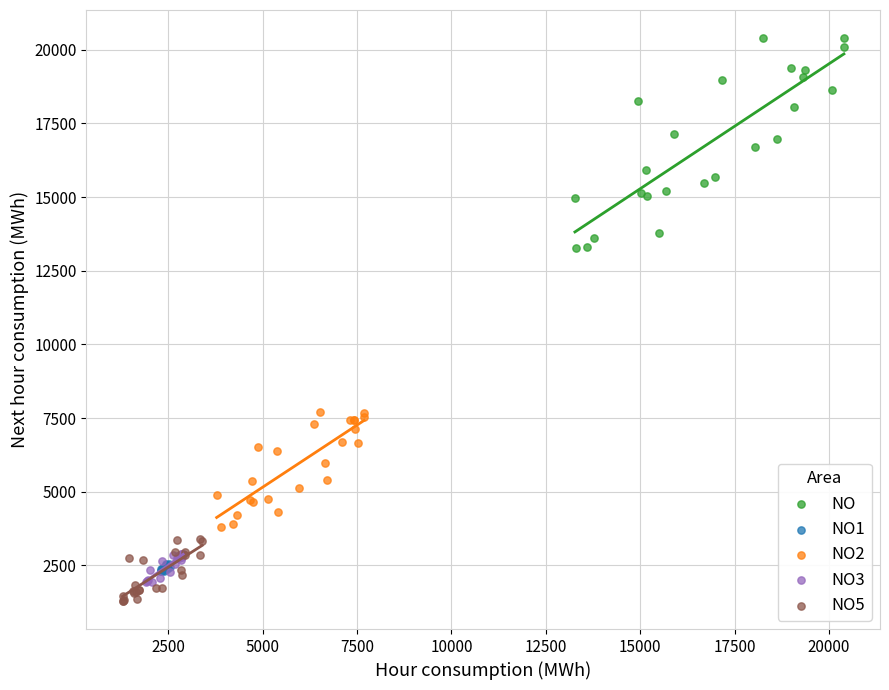

Which series contains the lowest Y value?

NO5